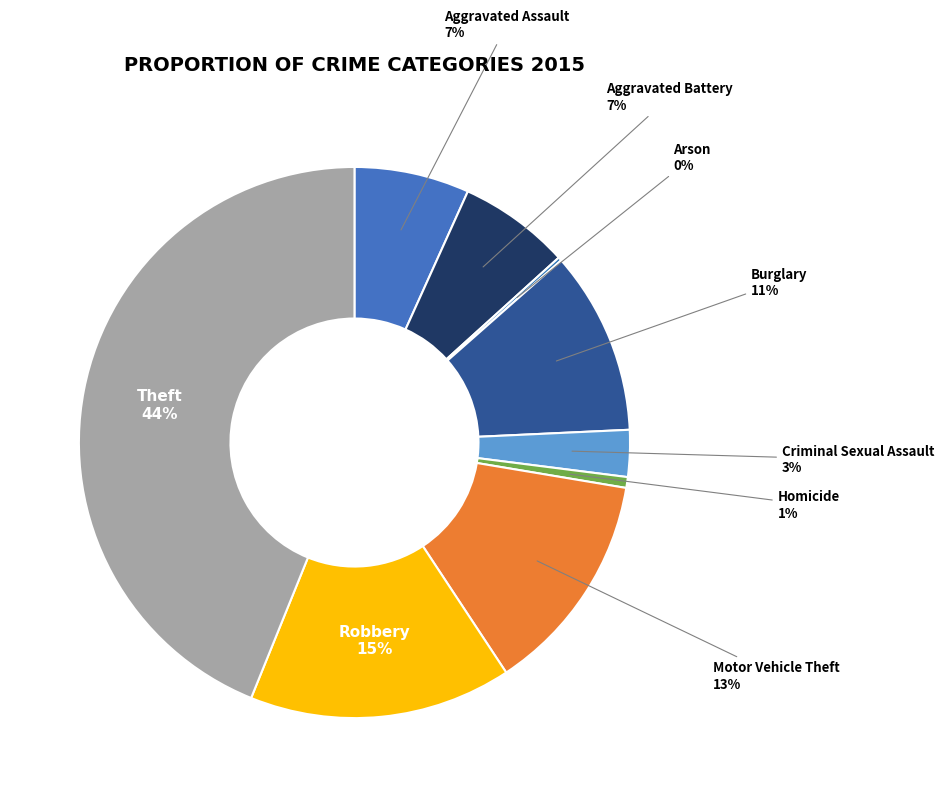

What percentage is the Criminal Sexual Assault slice, to the nearest percent?

3%